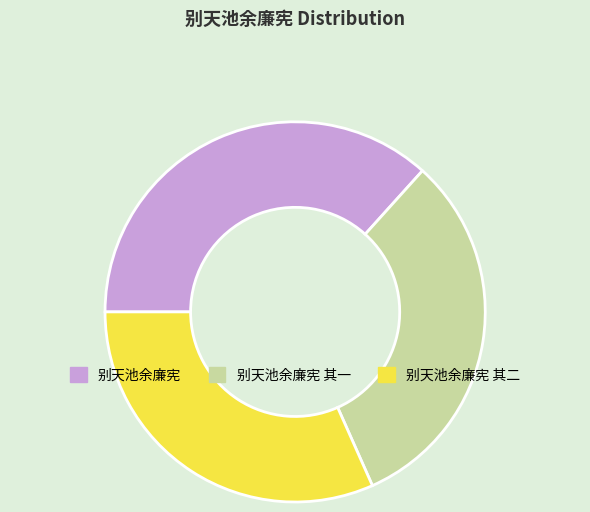

Does 别天池余廉宪 其二 represent more than half of the total?

No